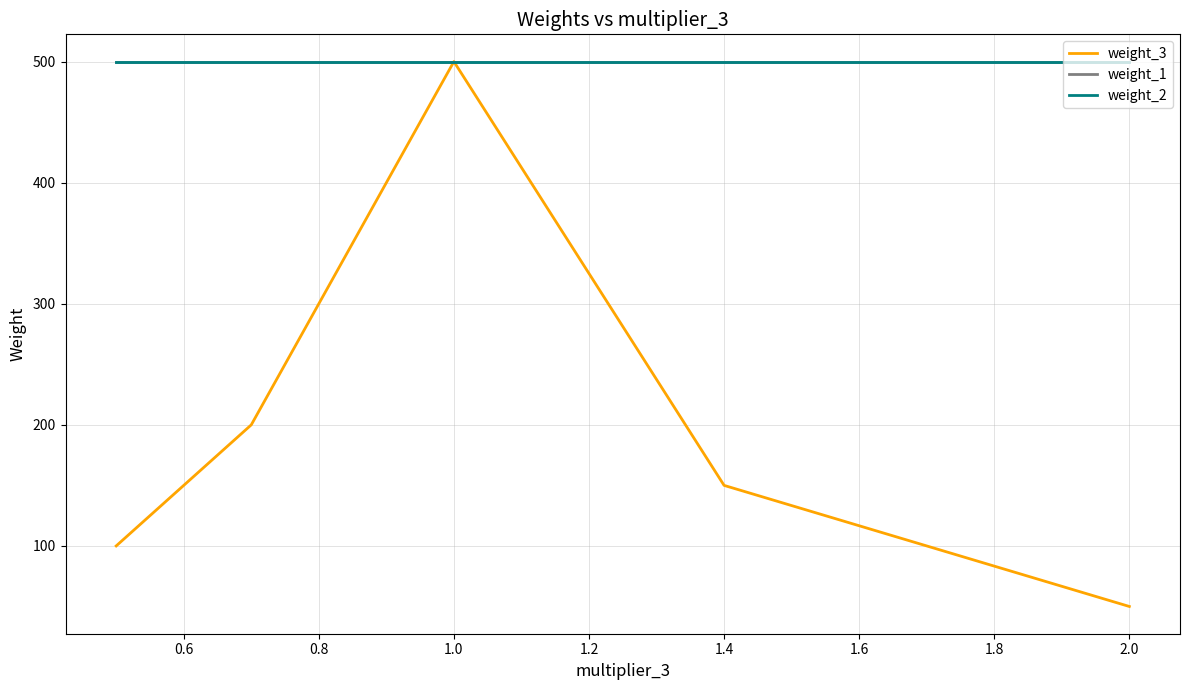

Which series has the largest total across all categories?

weight_1